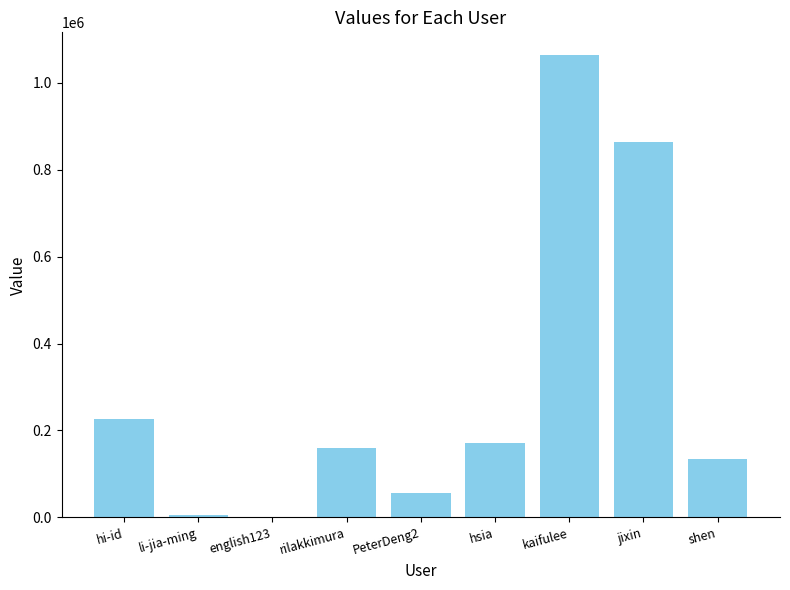

What is the difference between the values at PeterDeng2 and kaifulee?

1006835